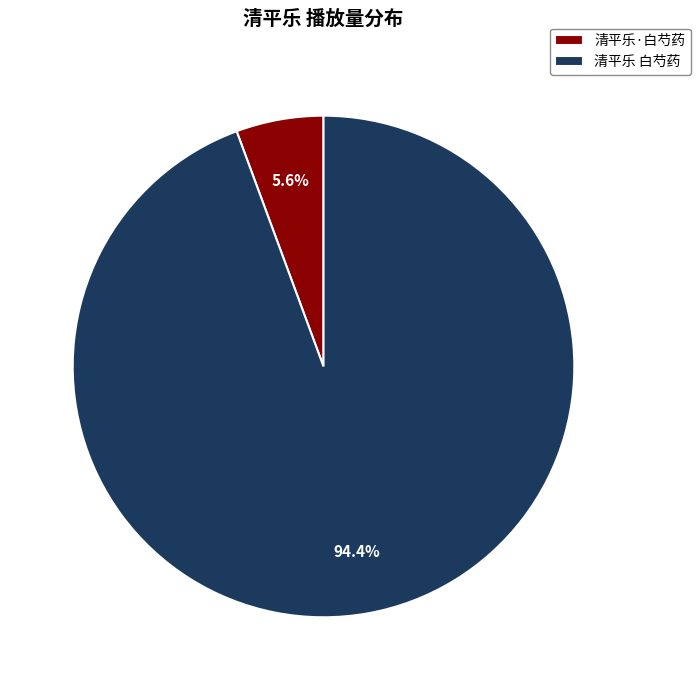

How many slices are in this pie chart?

2